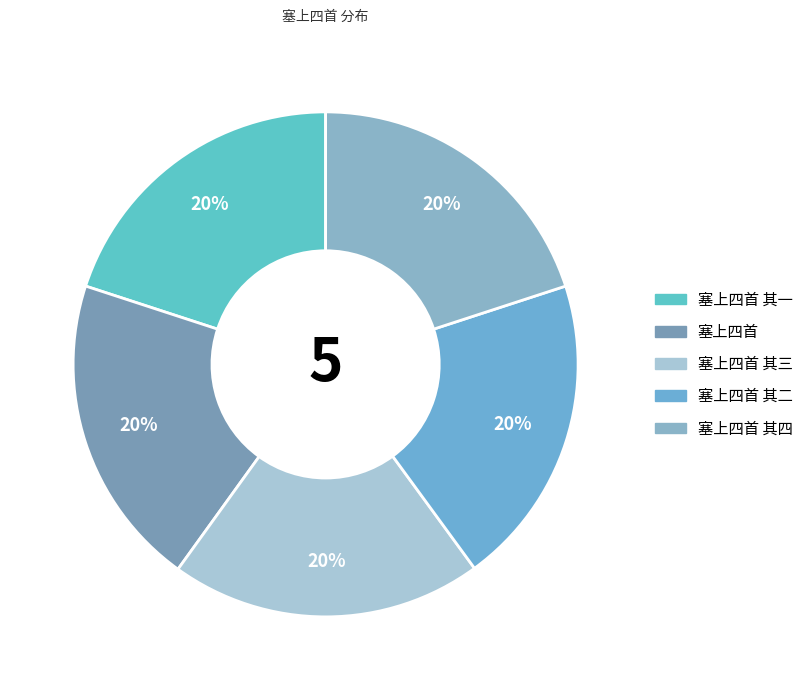

To the nearest percent, what percentage of the pie is 塞上四首 其四?

20%